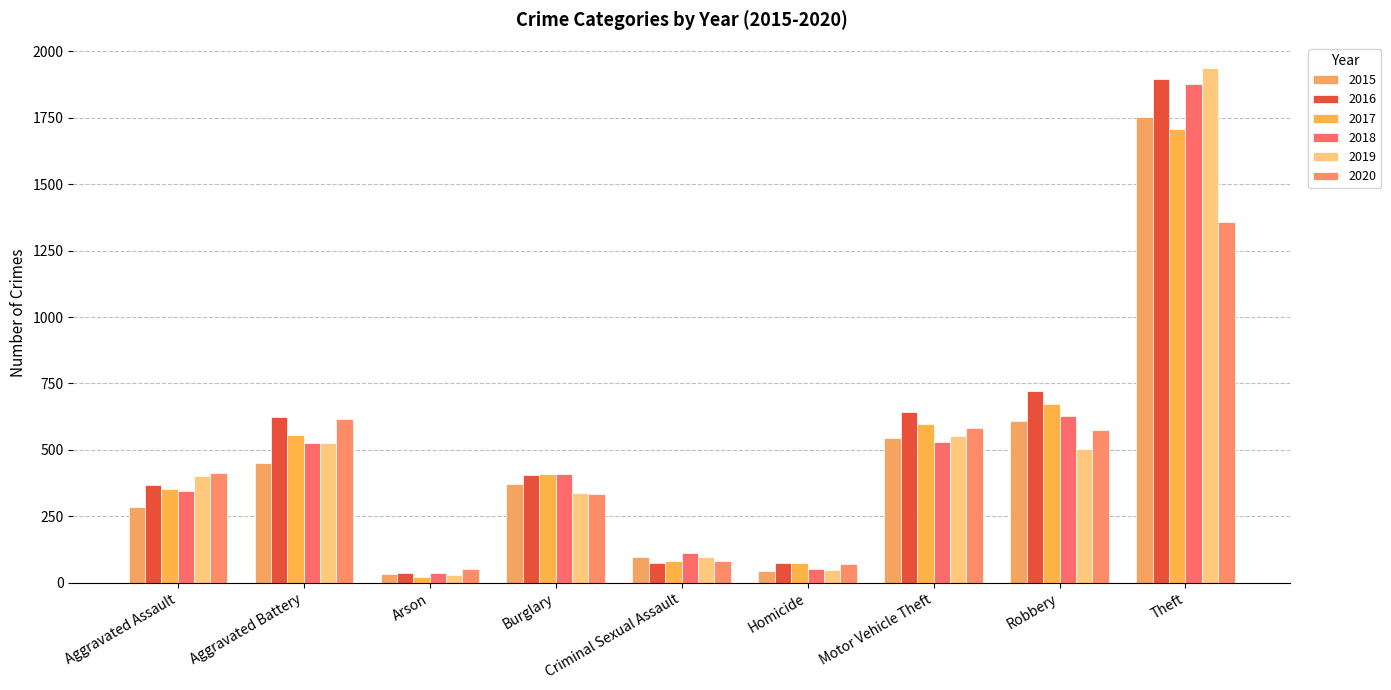

Rank the series at Motor Vehicle Theft from lowest to highest value.

2018, 2015, 2019, 2020, 2017, 2016